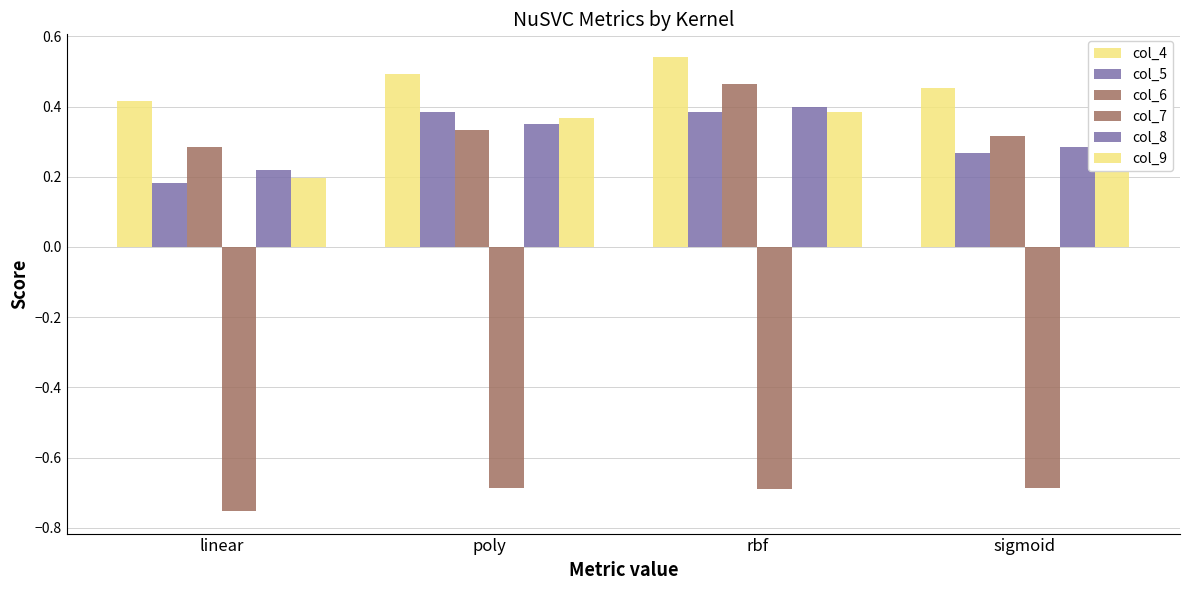

What is the label of the 1st bar from the right?

sigmoid